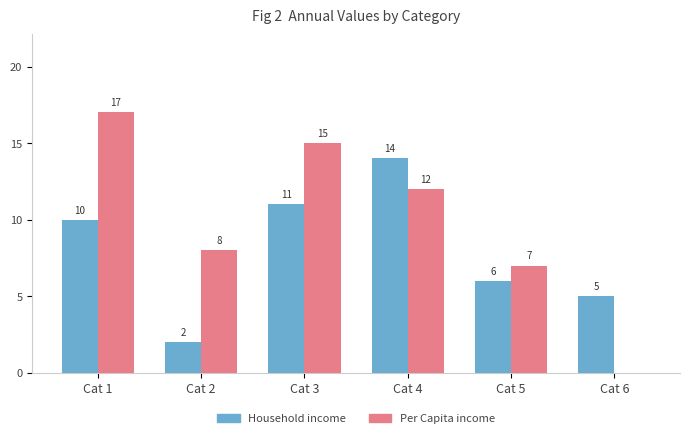

What is the greatest value displayed?

17